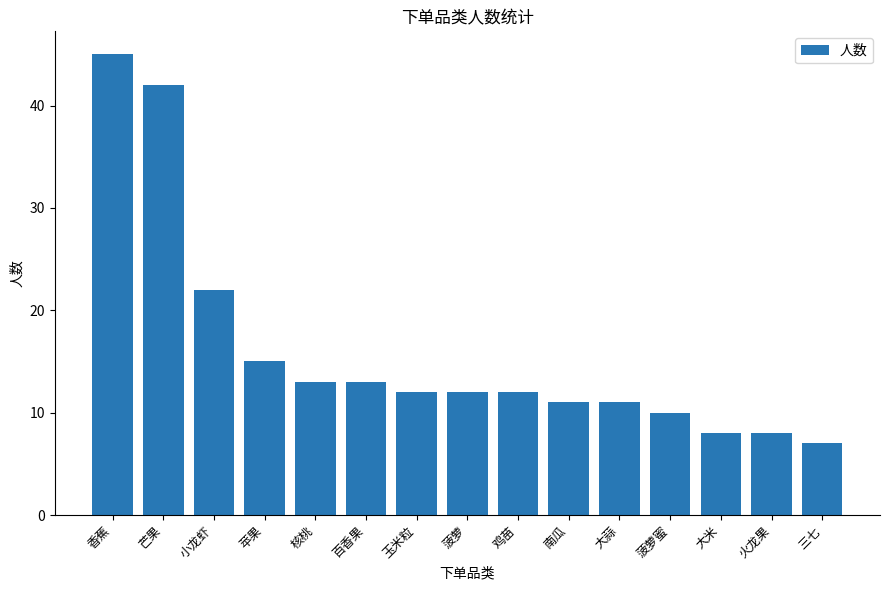

What is the change in value from 香蕉 to 百香果?

-32